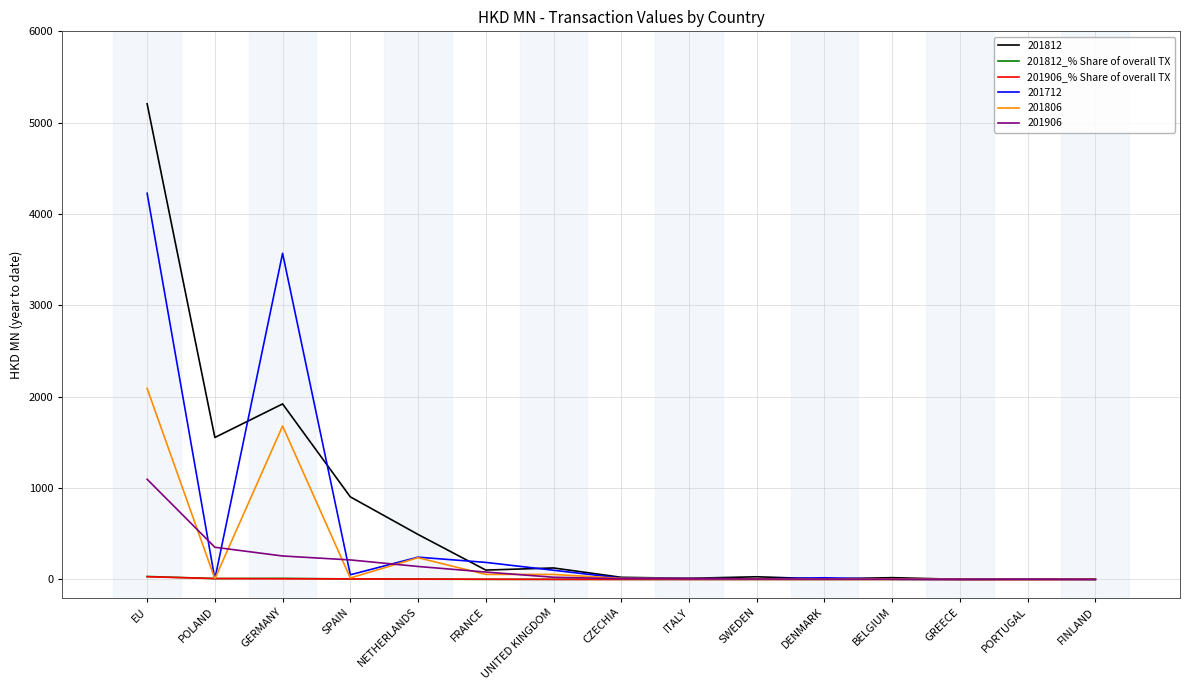

Which series has the largest range (max minus min)?

201812